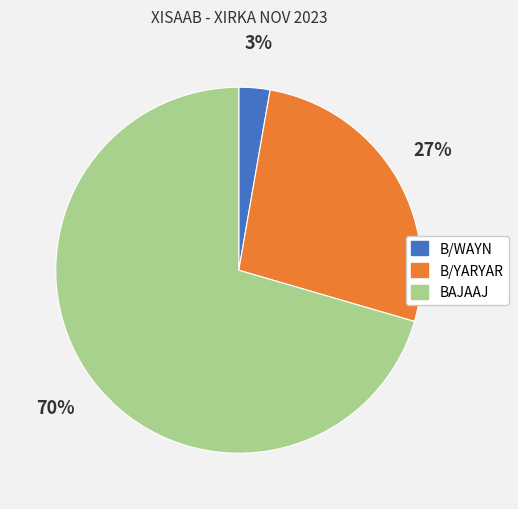

Which category accounts for the majority?

BAJAAJ